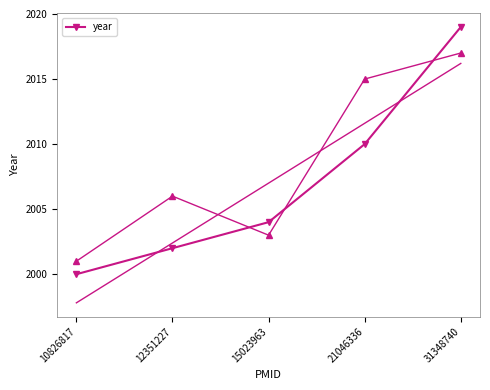

What is the difference between the maximum and minimum values?

19